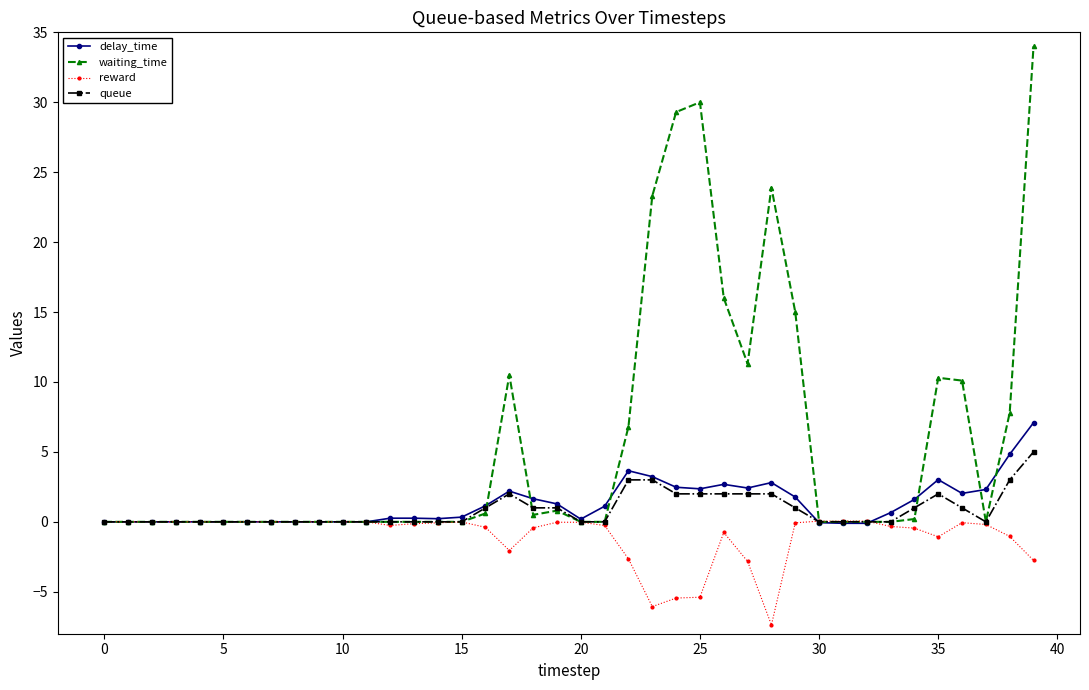

What is the minimum value for reward?

-7.4